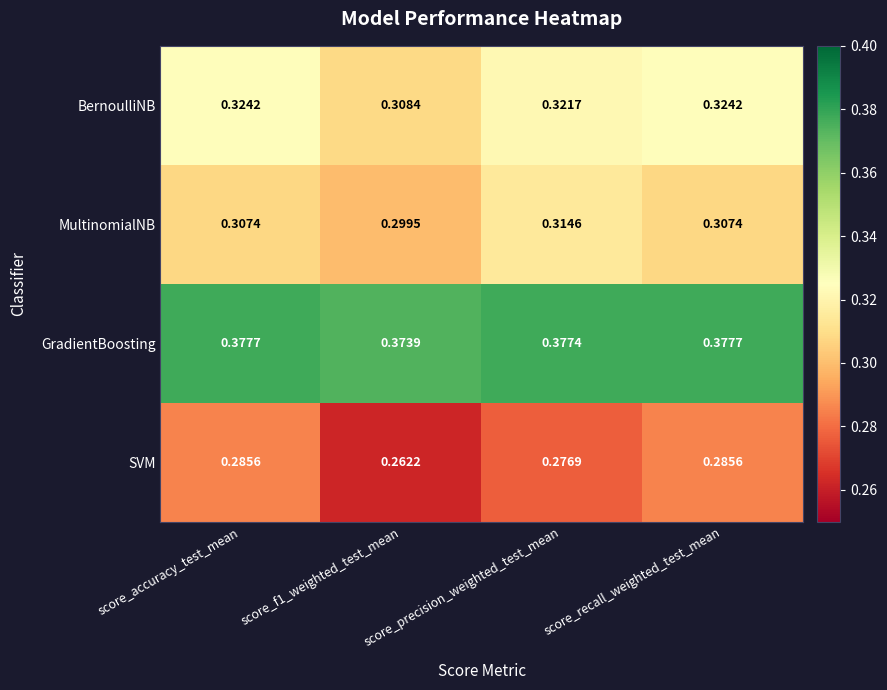

How many categories are shown in the chart?

4